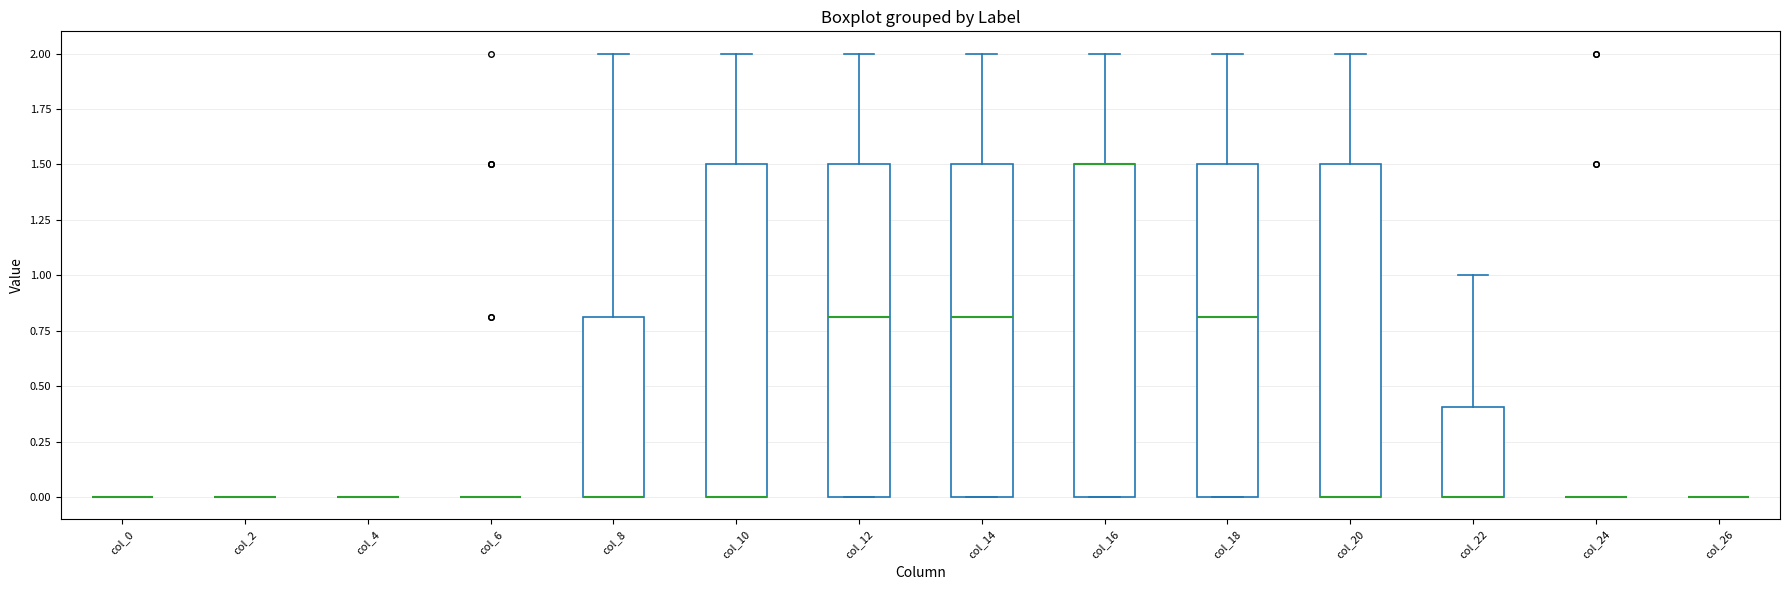

Where does the upper whisker of the box for col_18 end on the y-axis? The values are not printed on the chart, so give them approximately, as read against the axis.

2.0